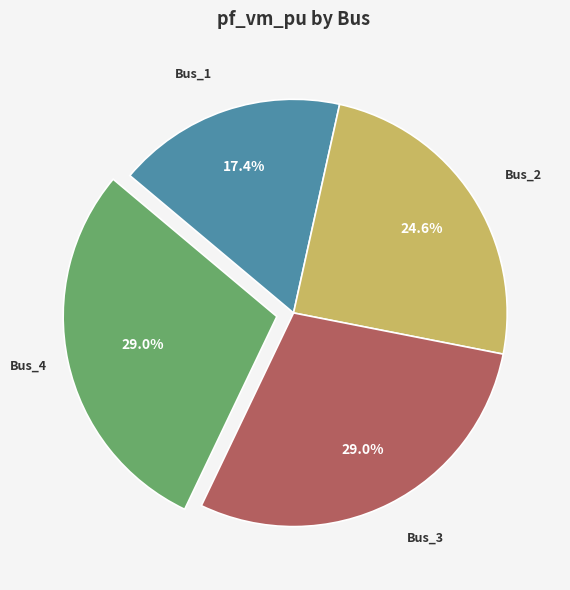

Between Bus_2 and Bus_3, which is larger?

Bus_3